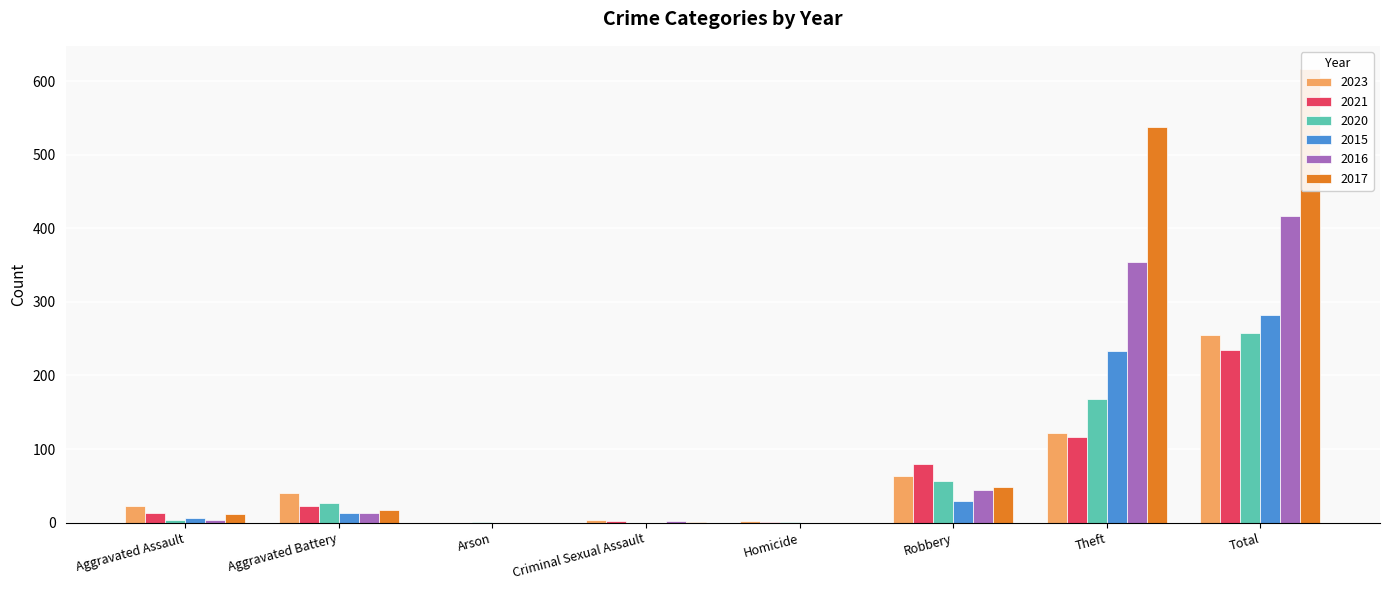

What position from the right is Aggravated Battery?

7